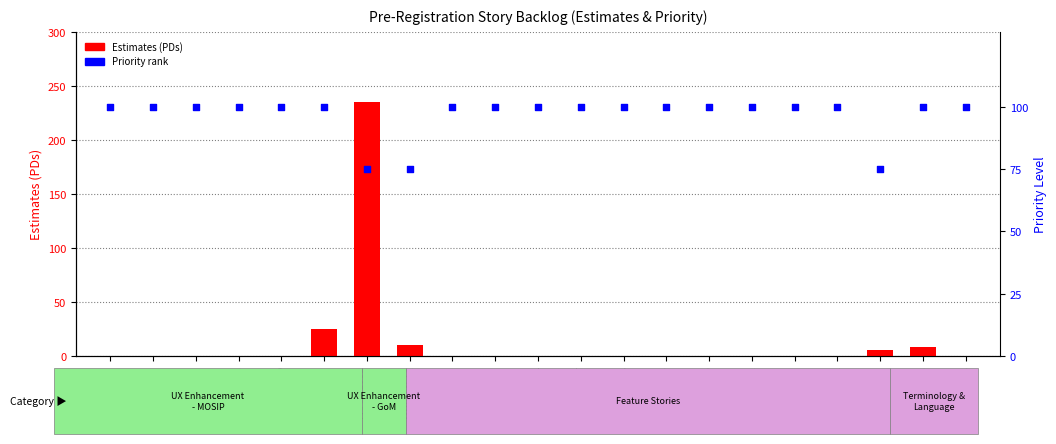

Which series contains the highest Y value?

Estimates (PDs)